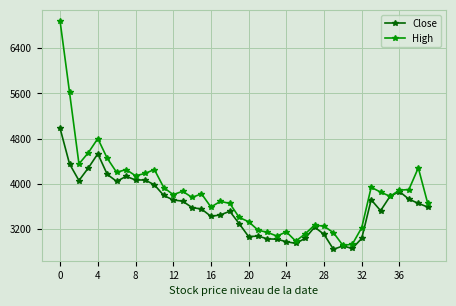

What is the maximum value shown in the chart?

6880